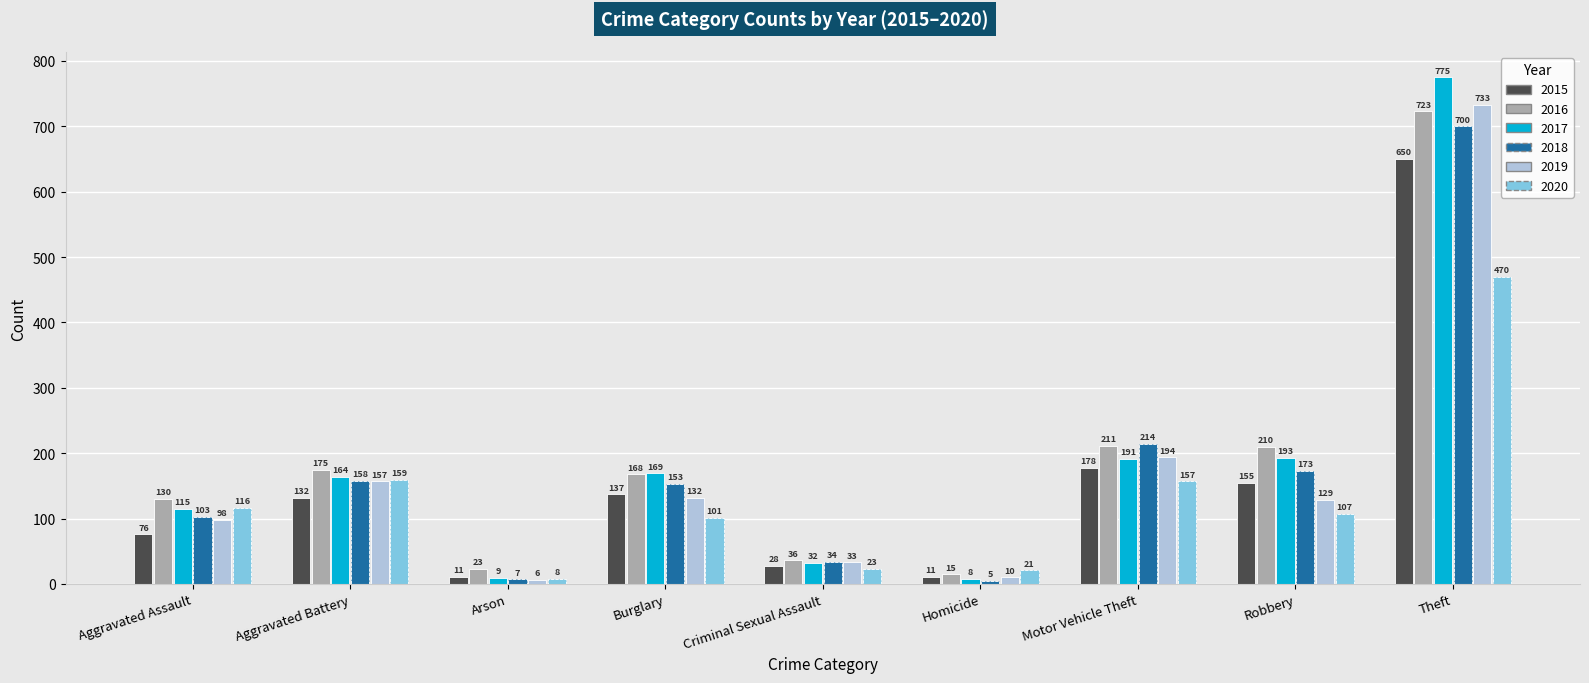

What position from the left is Homicide?

6